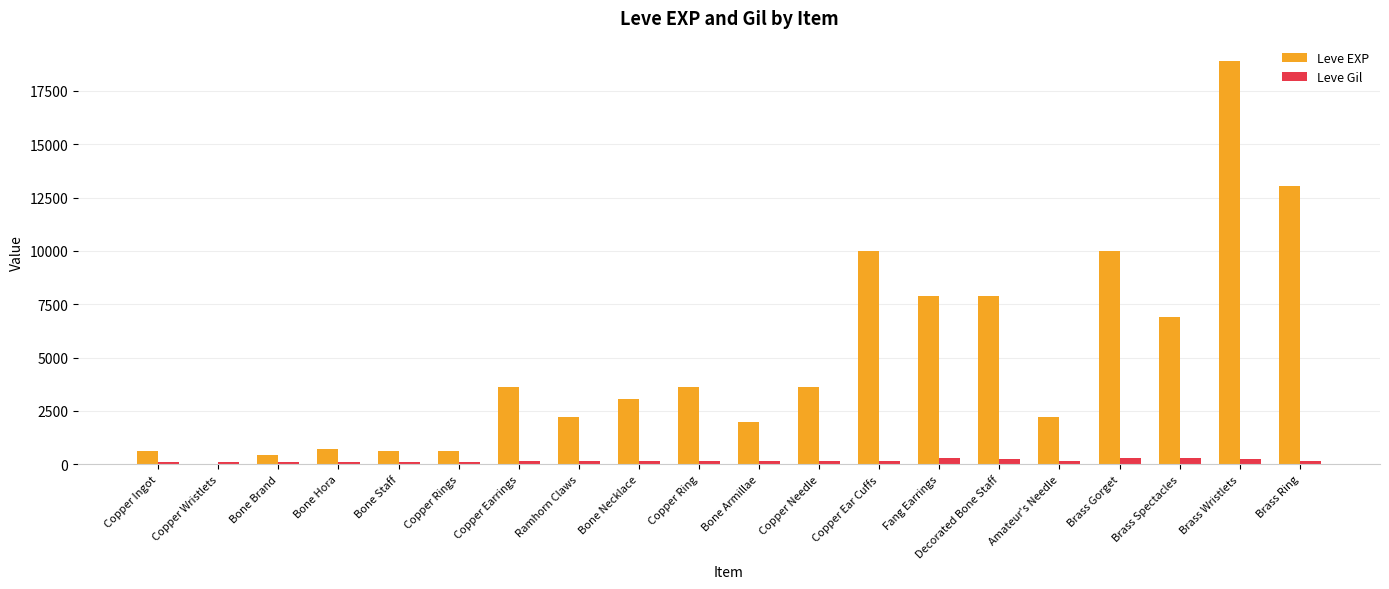

What are all the series names shown in the legend?

Leve EXP, Leve Gil